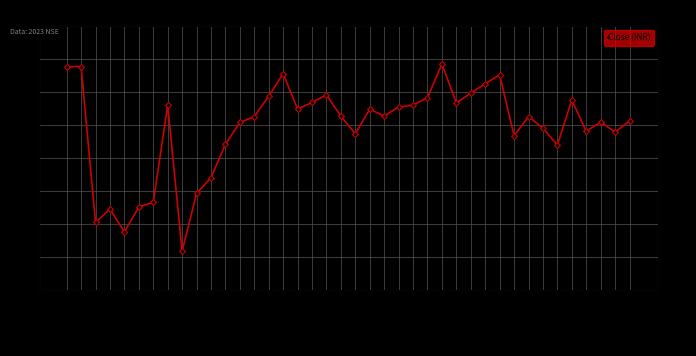

What is the ratio of the value at 06-09 15:15 to the value at 06-07 11:15?

1.0